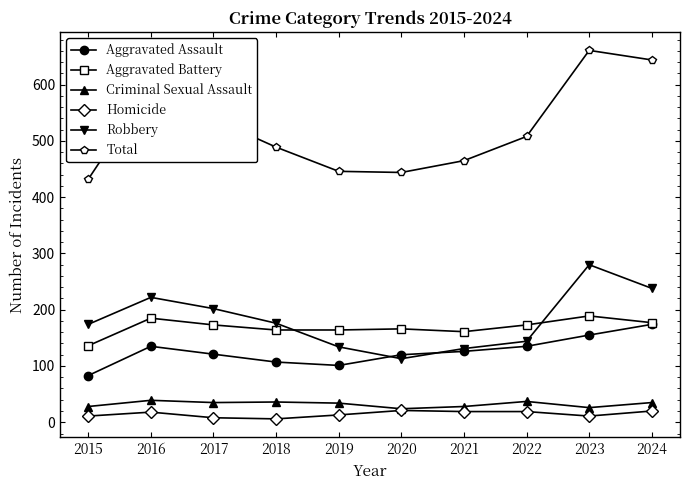

Which series changed the most between 2017 and 2020?

Total